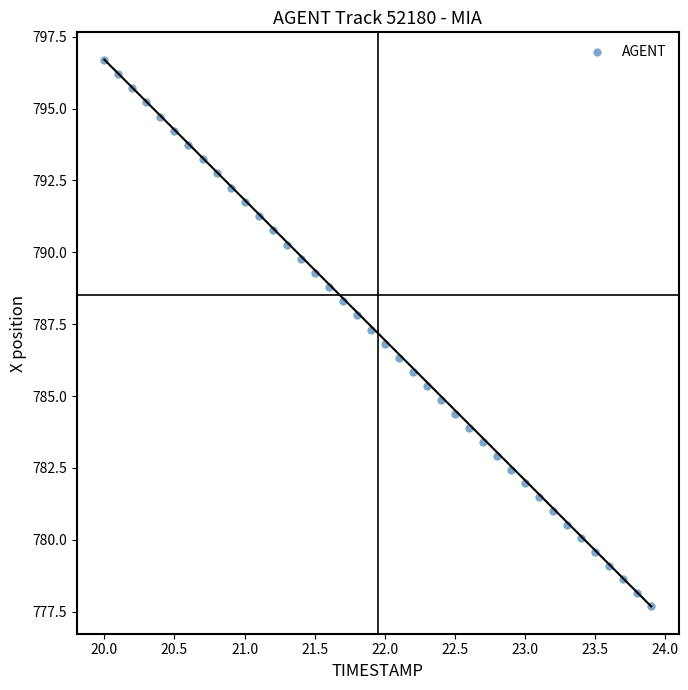

What is the range of X values (max minus min)?

3.9